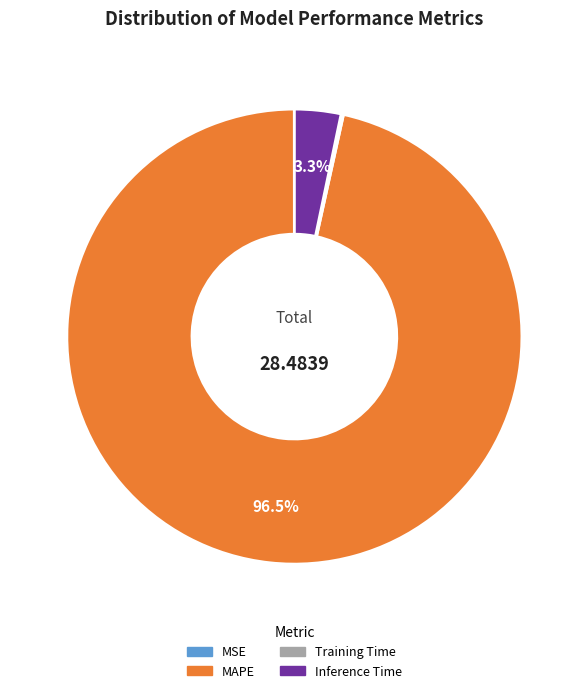

Is MAPE the majority of the pie?

Yes